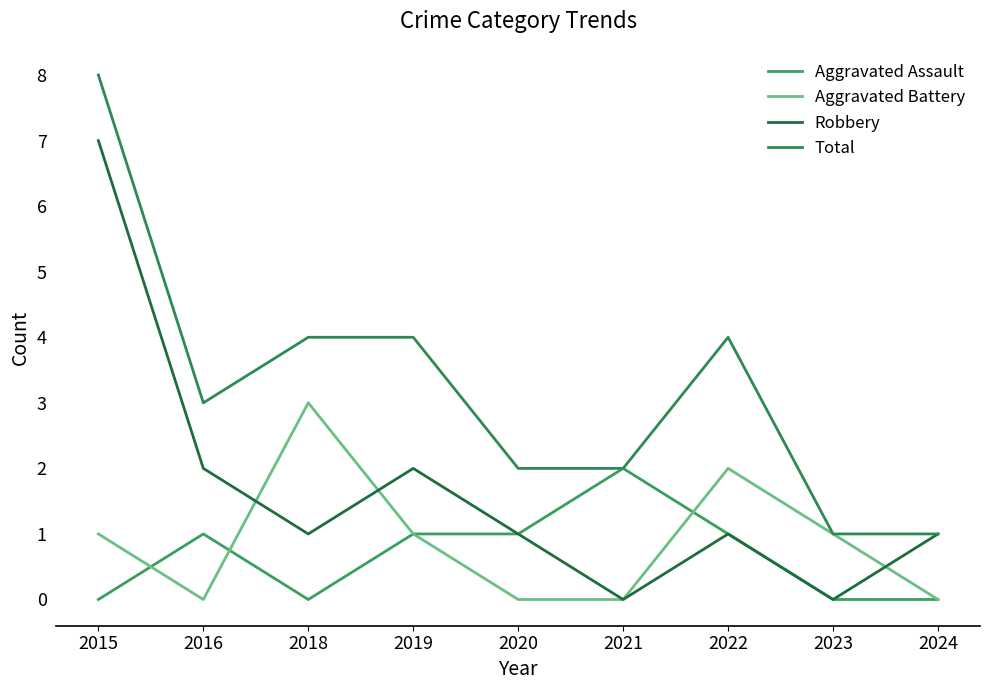

True or false: Aggravated Assault and Robbery intersect in this chart.

False